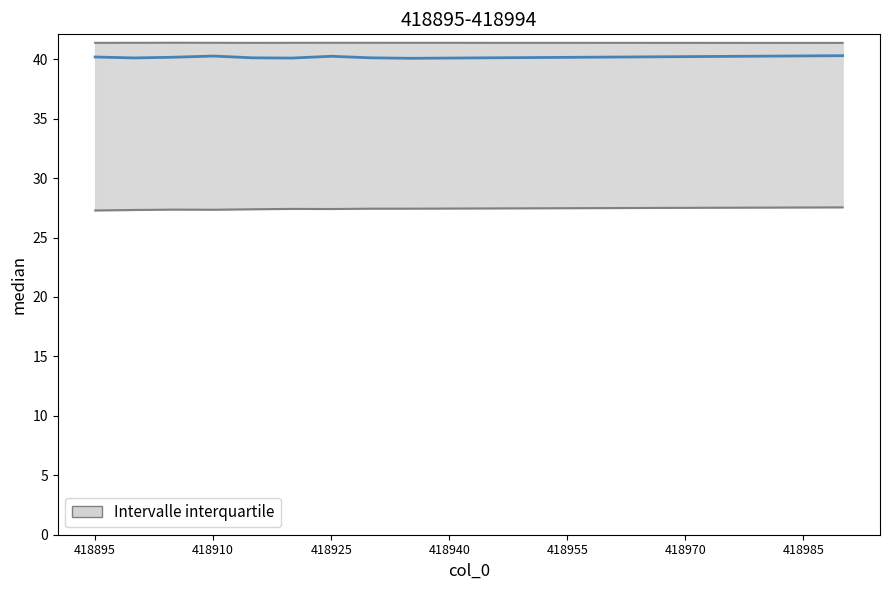

Is it true that the value at 19 is 40.3?

True